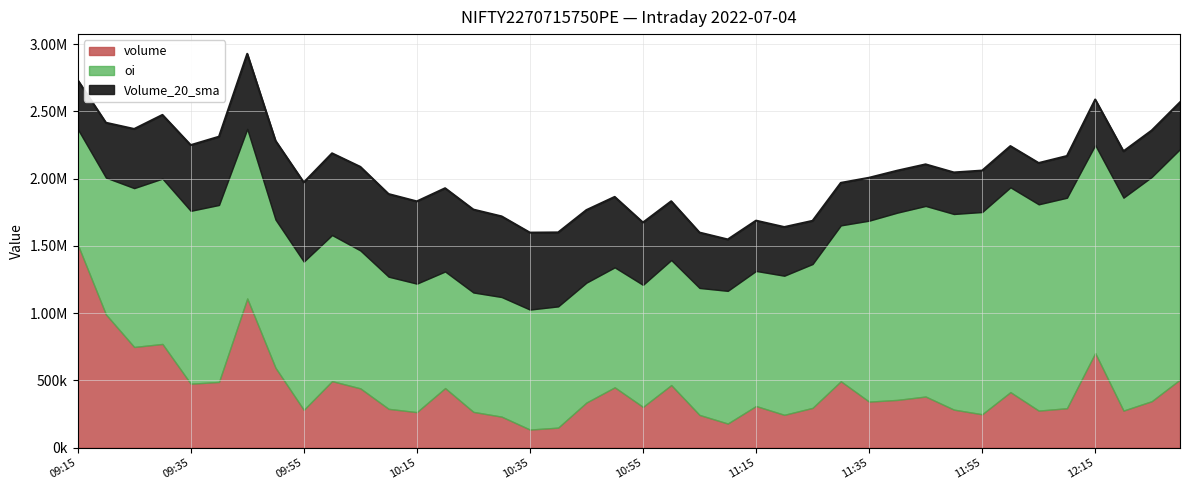

How many values in the Volume_20_sma series are below 437097?

20